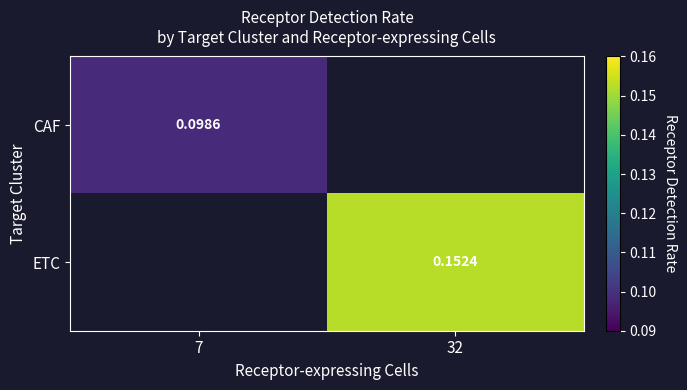

Is the value of ETC at 32 greater than the value of CAF at 7?

Yes